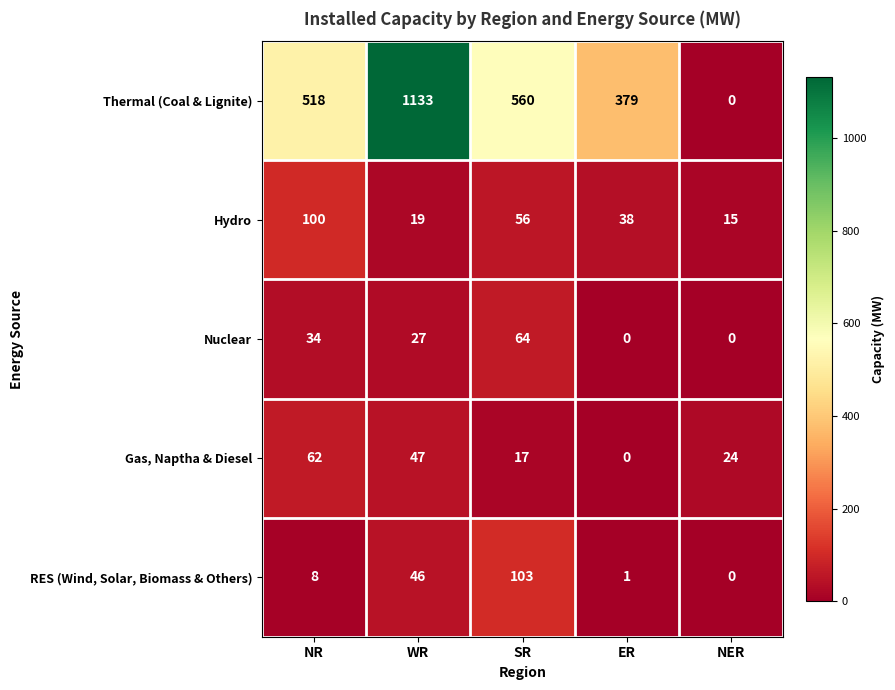

Which series has the widest spread of values?

Thermal (Coal & Lignite)